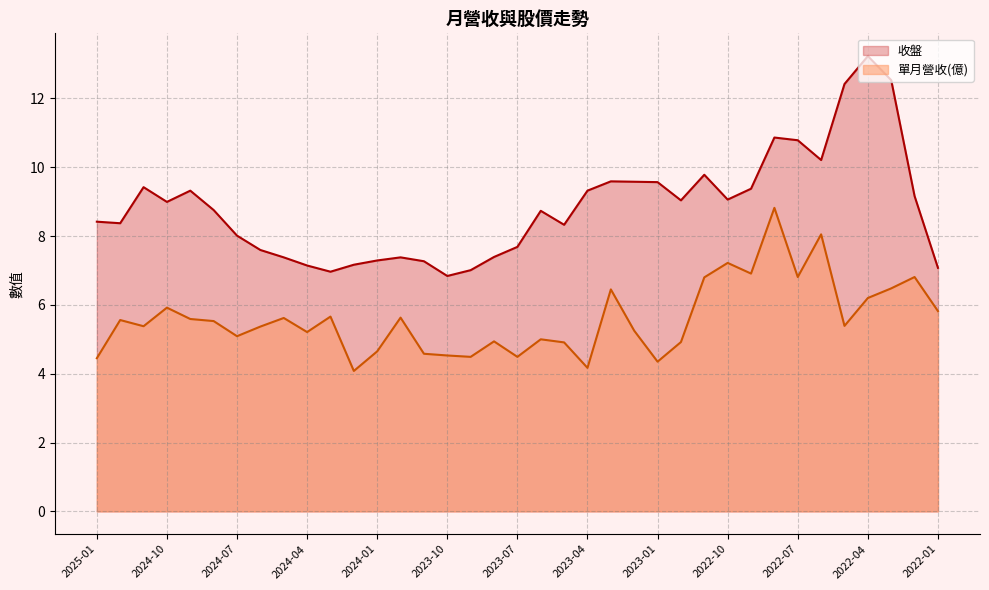

What are all the series names shown in the legend?

收盤, 單月營收(億)